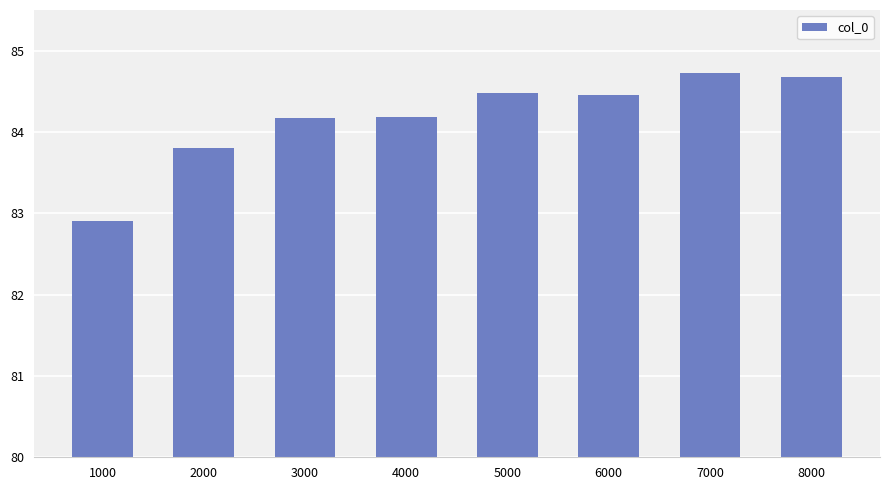

Reading right to left, what are all the values shown in this chart?

8000=84.7	7000=84.7	6000=84.5	5000=84.5	4000=84.2	3000=84.2	2000=83.8	1000=82.9